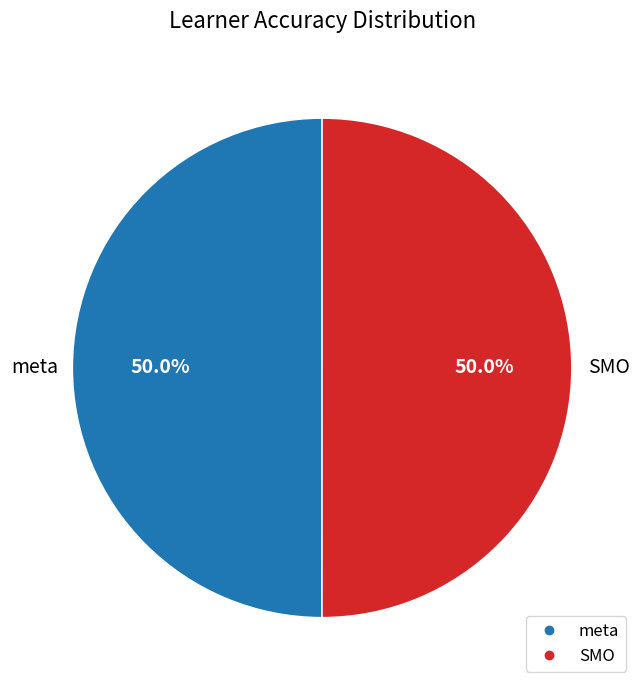

Combined, do meta and SMO account for over 50%?

Yes